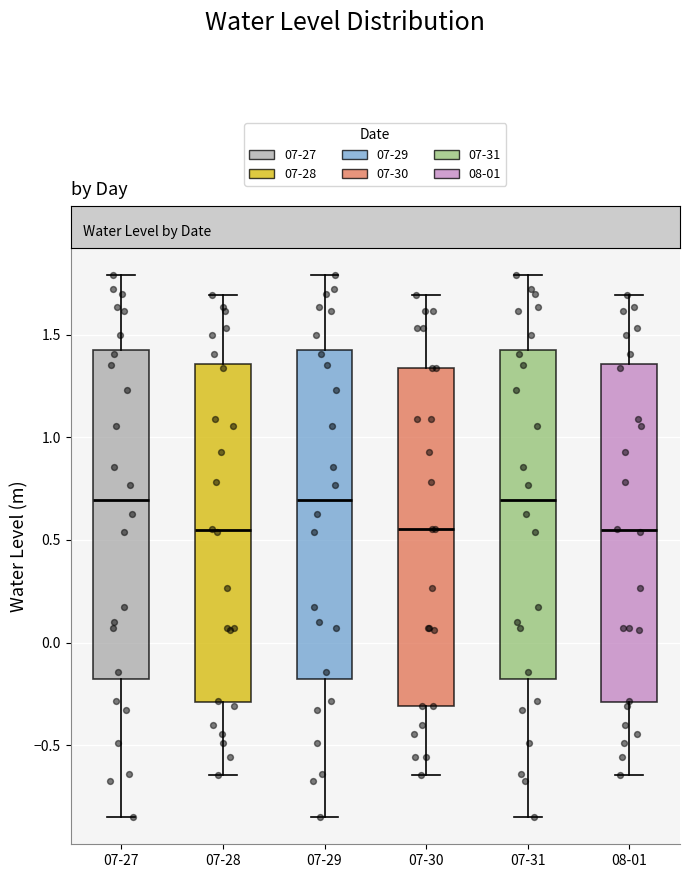

Reading left to right, transcribe this box plot: for each box, give where its median line is, the range the box spans, and where its two whiskers end, as read against the y-axis. The values are not printed on the chart, so give them approximately, as read against the axis.

07-27: median 0.70, box -0.20 to 1.45, whiskers -0.85 to 1.80
07-28: median 0.55, box -0.30 to 1.35, whiskers -0.65 to 1.70
07-29: median 0.70, box -0.20 to 1.45, whiskers -0.85 to 1.80
07-30: median 0.55, box -0.30 to 1.35, whiskers -0.65 to 1.70
07-31: median 0.70, box -0.20 to 1.45, whiskers -0.85 to 1.80
08-01: median 0.55, box -0.30 to 1.35, whiskers -0.65 to 1.70